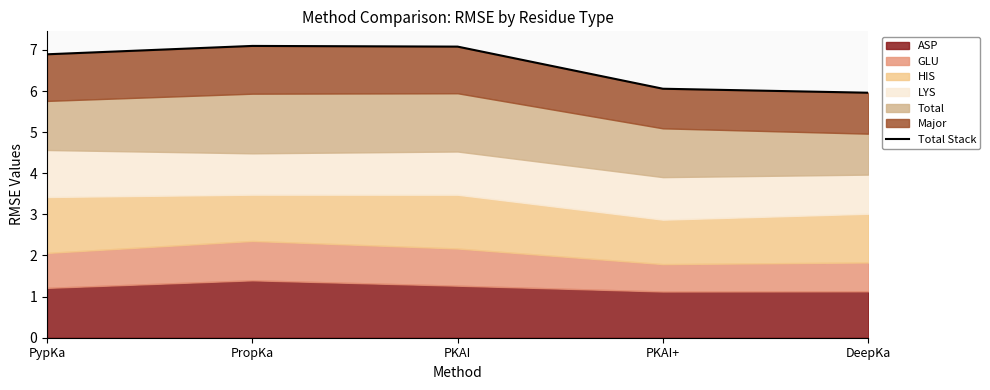

What is the label of the 5th point from the right?

PypKa